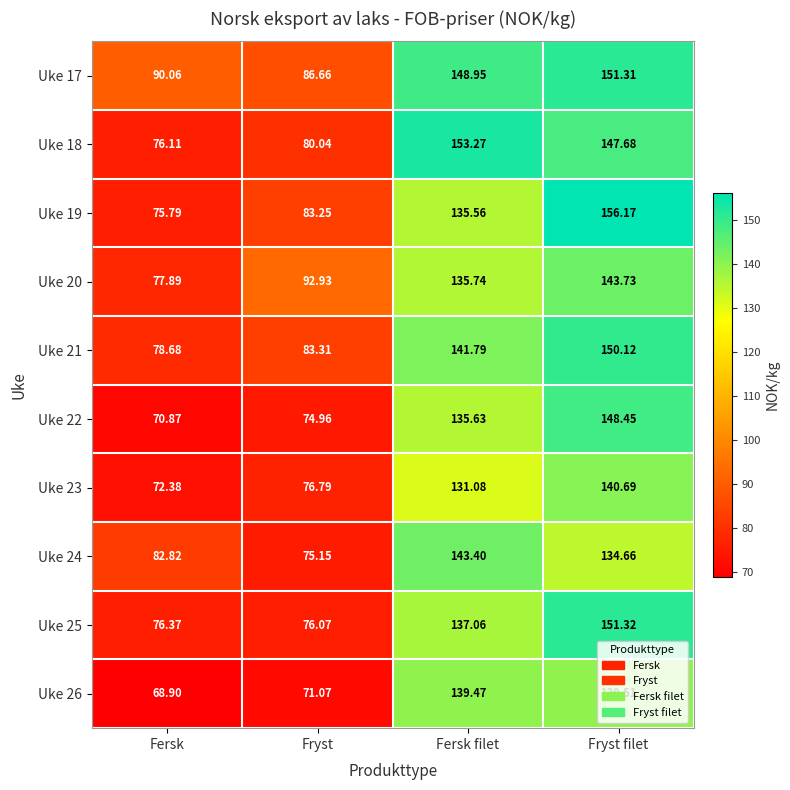

Which category has the highest value across all series?

Fryst filet